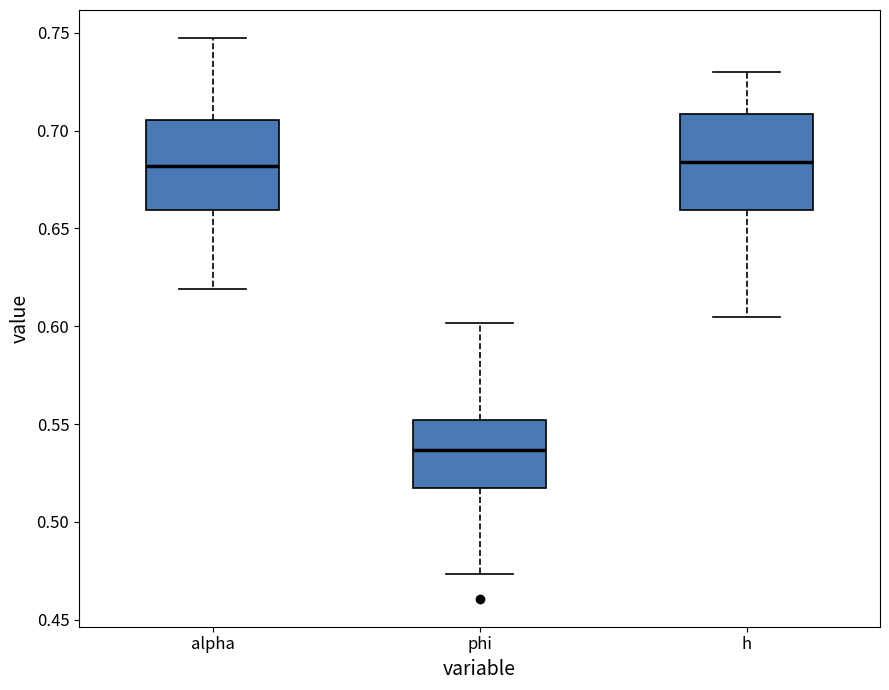

Reading left to right, transcribe this box plot: for each box, give where its median line is, the range the box spans, and where its two whiskers end, as read against the y-axis. The values are not printed on the chart, so give them approximately, as read against the axis.

alpha: median 0.680, box 0.660 to 0.705, whiskers 0.620 to 0.745
phi: median 0.535, box 0.520 to 0.550, whiskers 0.475 to 0.600
h: median 0.685, box 0.660 to 0.710, whiskers 0.605 to 0.730